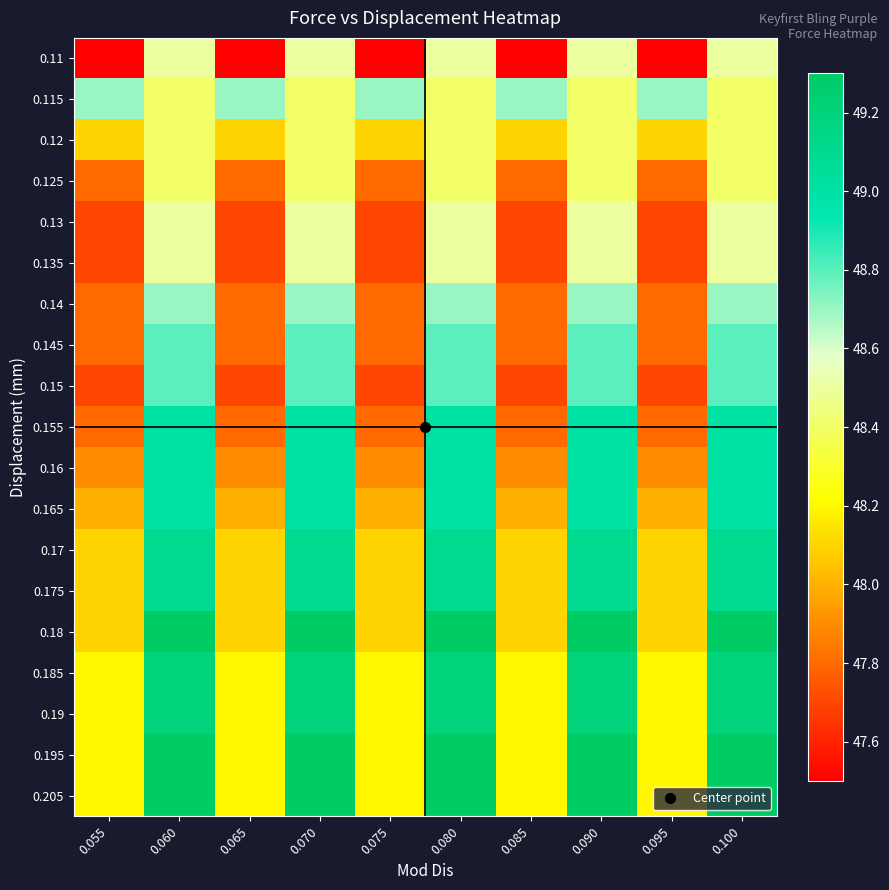

Rank the series by their maximum value, from highest to lowest.

0.18, 0.195, 0.205, 0.185, 0.19, 0.17, 0.175, 0.155, 0.16, 0.165, 0.145, 0.15, 0.115, 0.14, 0.11, 0.13, 0.135, 0.12, 0.125